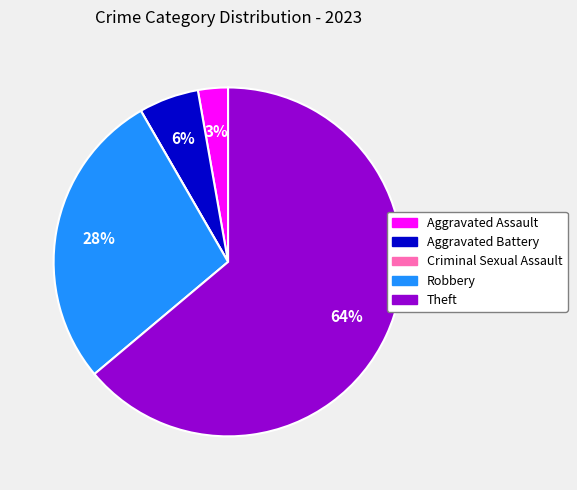

To the nearest percent, what is the difference between the Robbery and Theft slice percentages?

36%